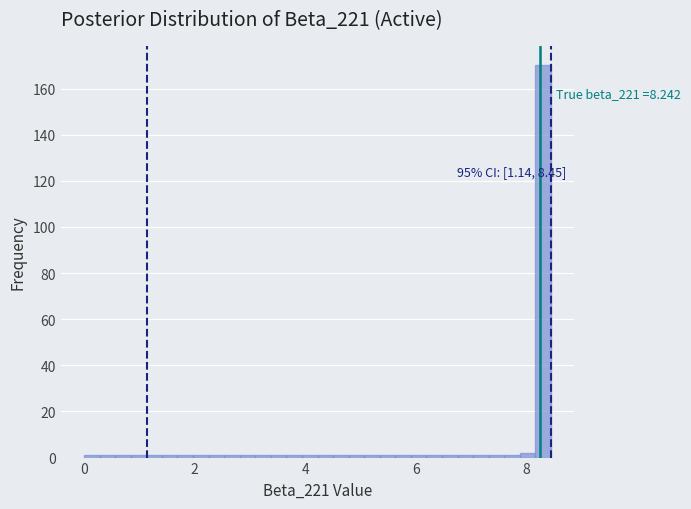

Read against the x-axis, roughly where is the centre of the tallest bar?

8.4